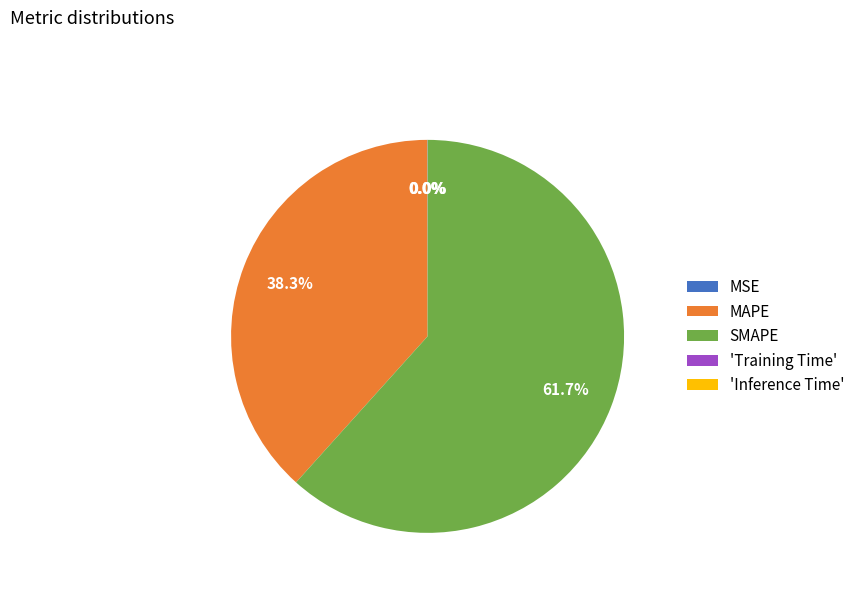

To the nearest percent, what is the average slice percentage?

20%